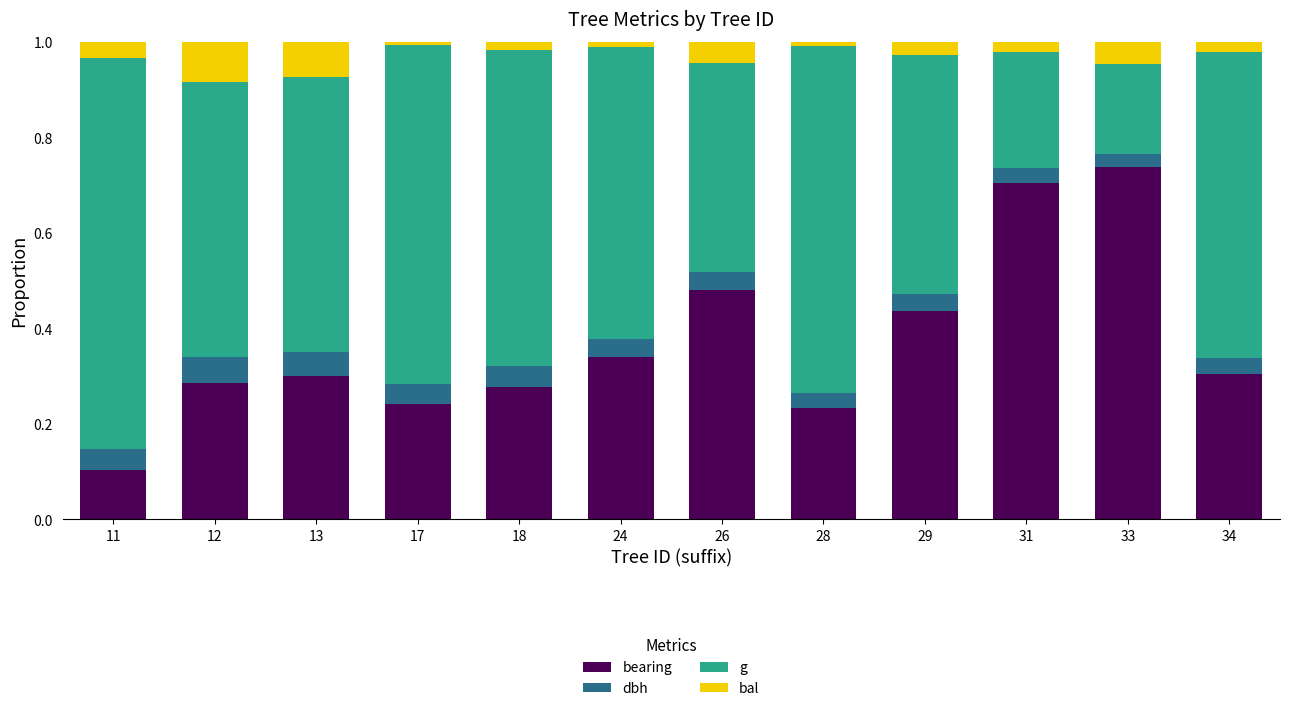

What is the total value across all series at 26?

1.0